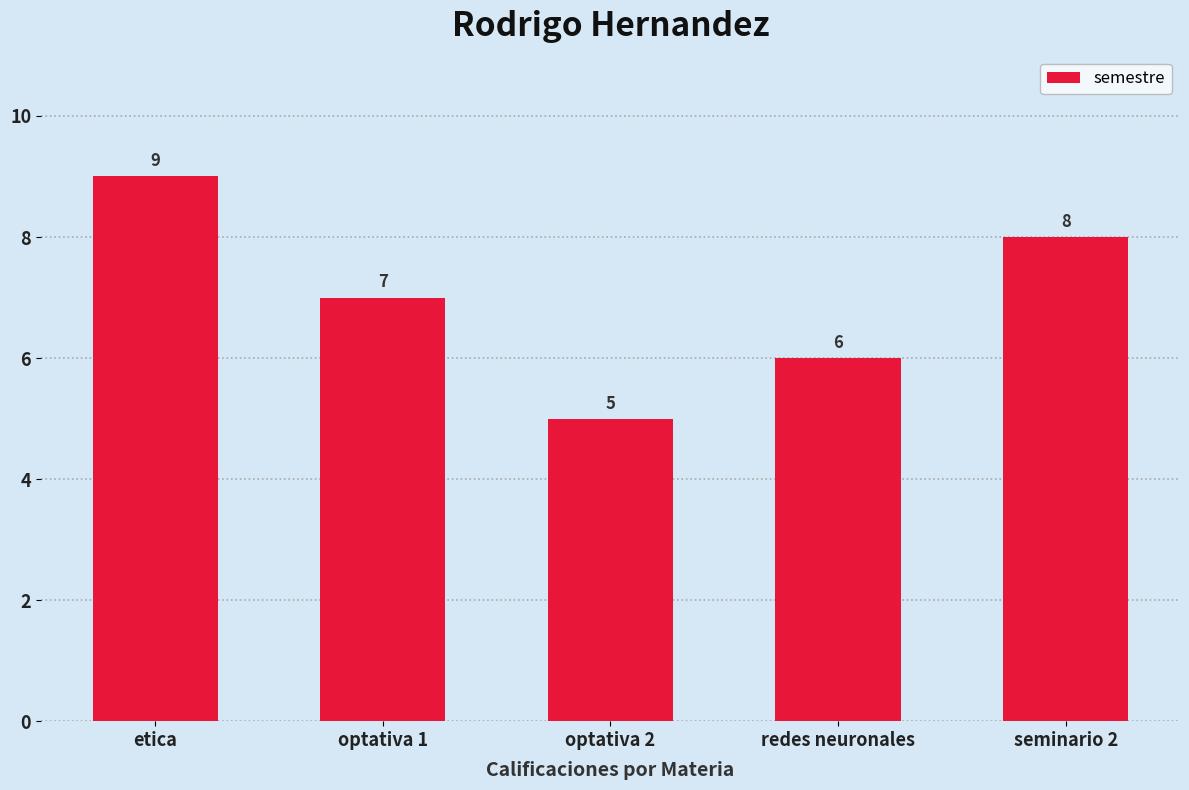

Count the values in the range 6 to 8.

3